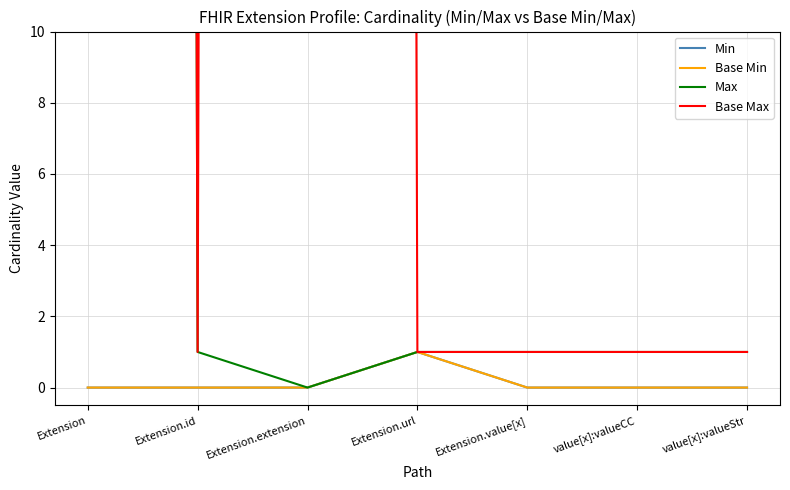

Where is the first local minimum for Max?

Extension.extension